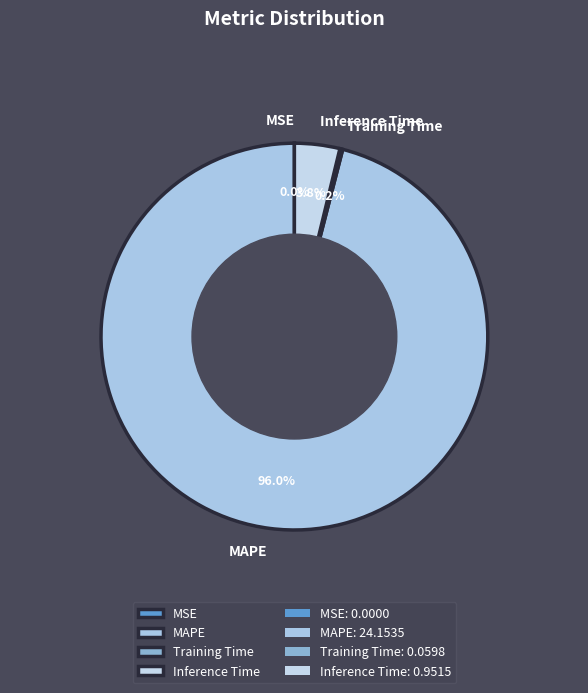

What percentage is NOT represented by MAPE?

4.0%